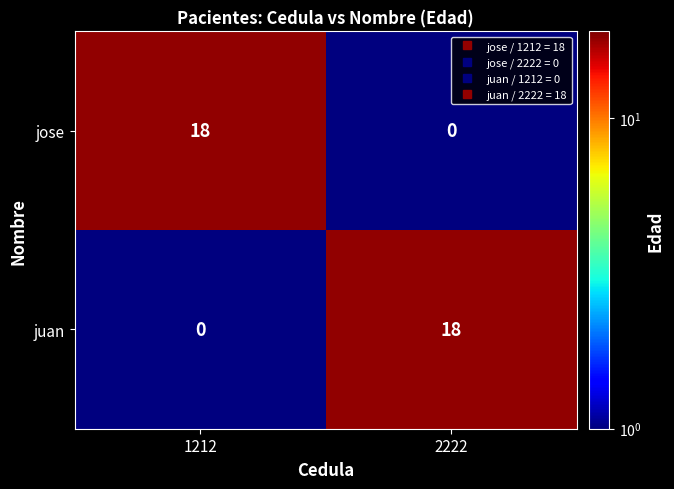

At which label does juan reach its peak?

2222